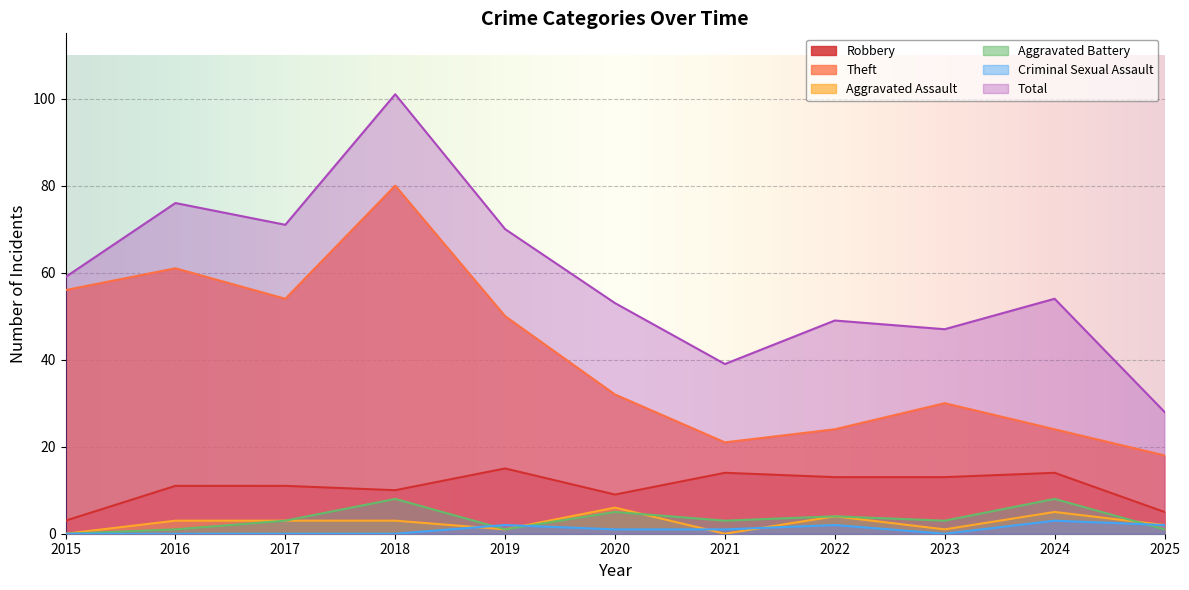

How many interior local peaks does the Criminal Sexual Assault series have?

3